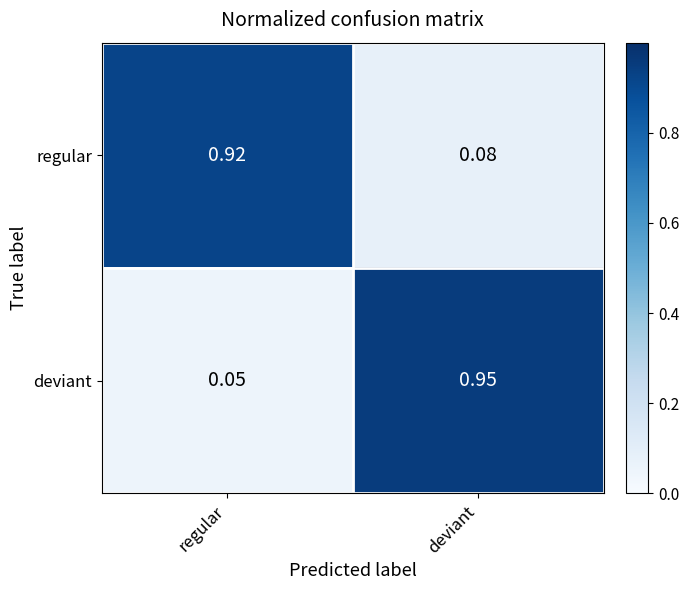

Which category has the lowest value in the regular series?

deviant